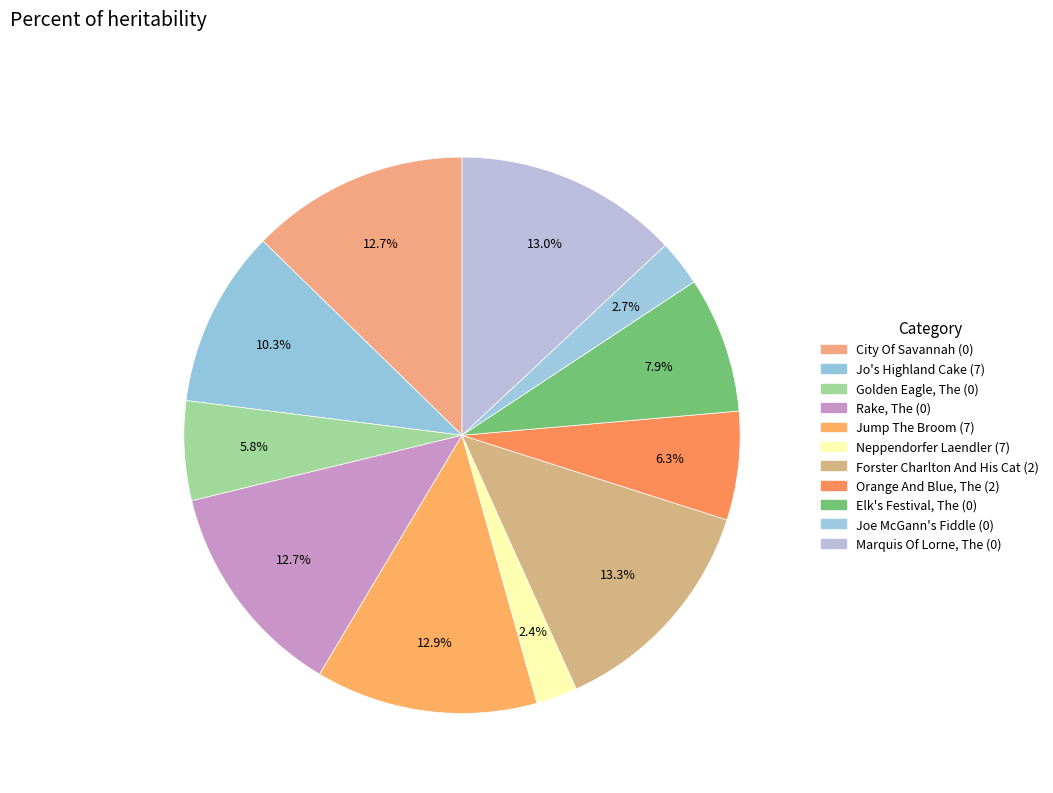

How many segments does this pie chart have?

11